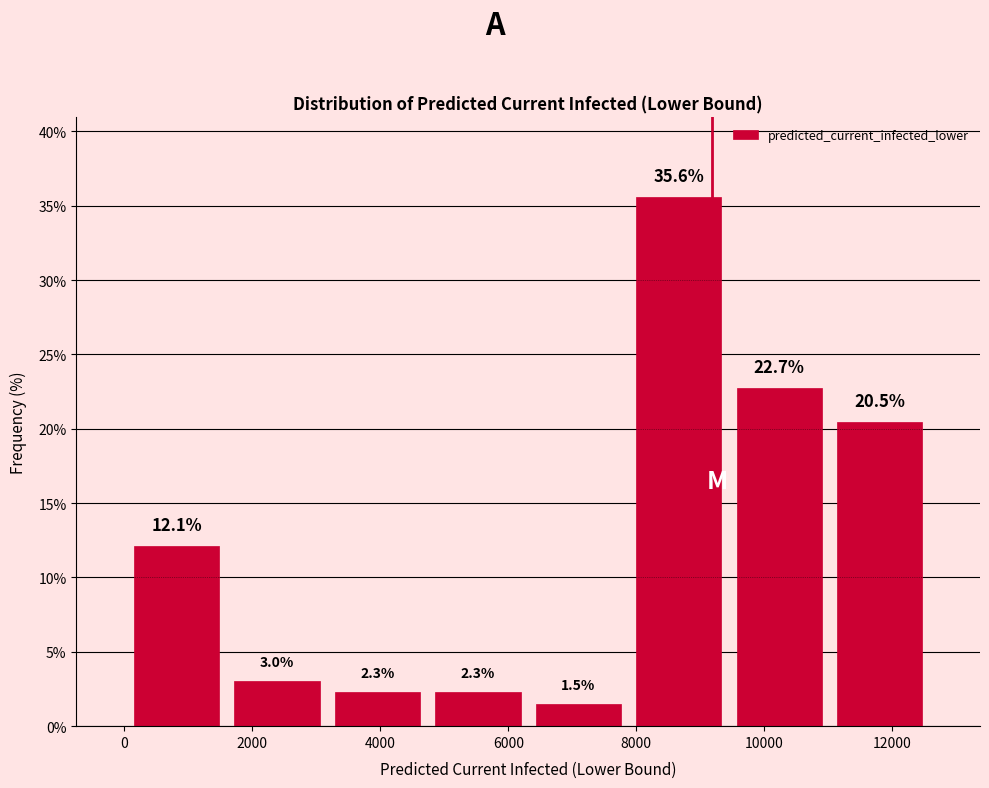

Reading left to right, list every bar in this chart as the range it spans on the x-axis followed by its height. The bar edges are not printed on the chart, so give them approximately, as read against the axis.

0 to 1600: 12.1
1600 to 3200: 3.0
3200 to 4800: 2.3
4800 to 6400: 2.3
6400 to 7800: 1.5
7800 to 9400: 35.6
9400 to 11000: 22.7
11000 to 12600: 20.5